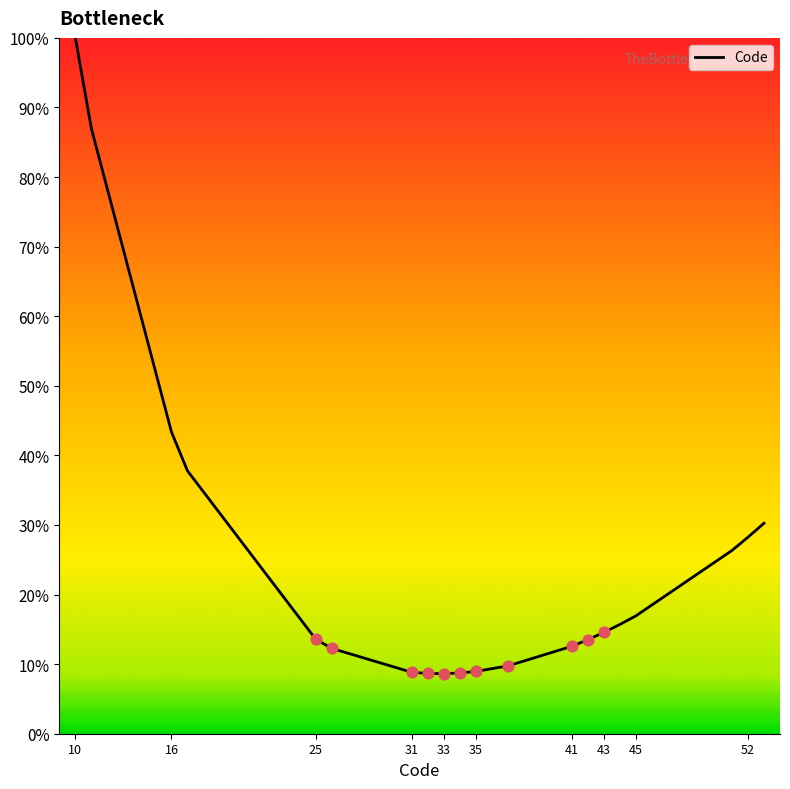

What is the smallest value displayed?

8.6